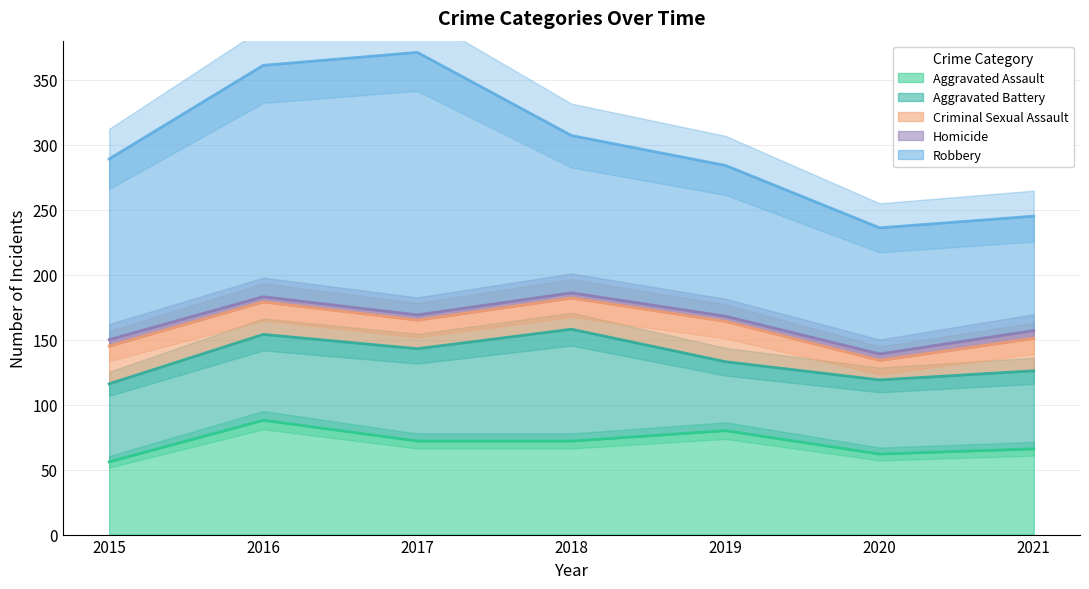

Reading left to right, list all the values displayed in this chart.

Aggravated Assault: 56	88	72	72	80	62	66
Aggravated Battery: 60	66	71	86	53	57	60
Criminal Sexual Assault: 29	25	22	24	31	15	25
Homicide: 5	4	4	4	4	5	6
Robbery: 139	178	202	121	116	97	88